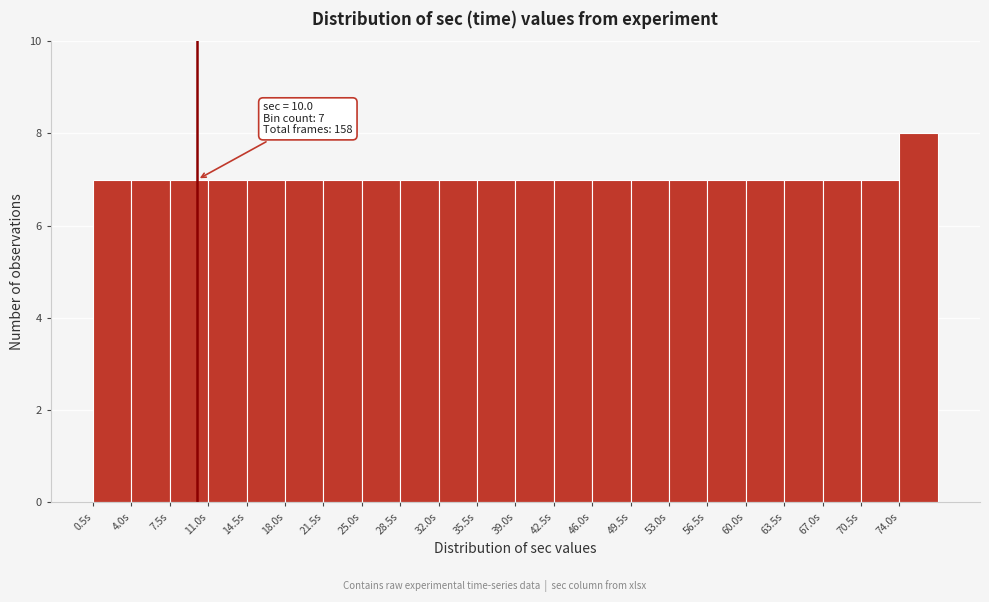

Which range on the x-axis has the tallest bar?

74.0 to 77.5